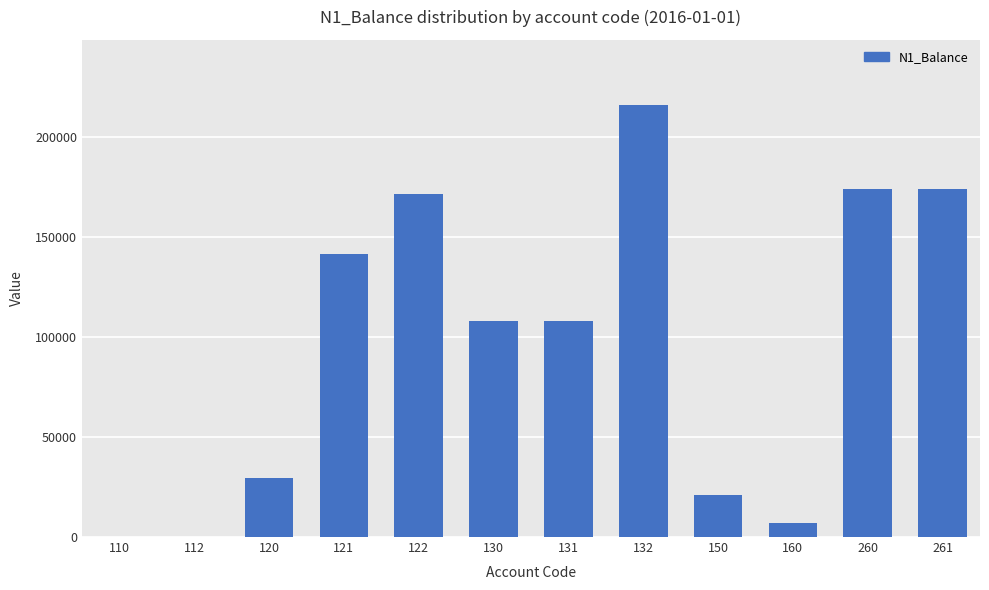

What is the greatest value displayed?

216223.0